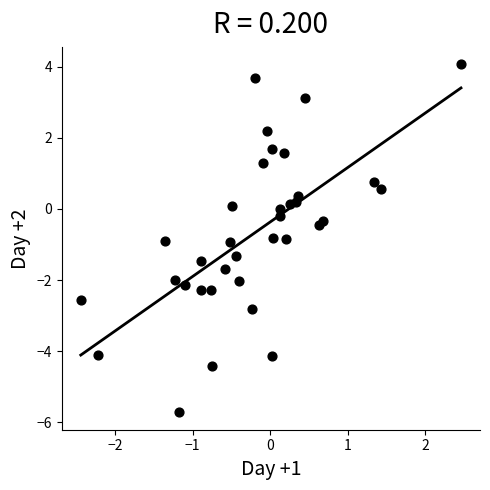

What is the range of Y values (max minus min)?

9.8